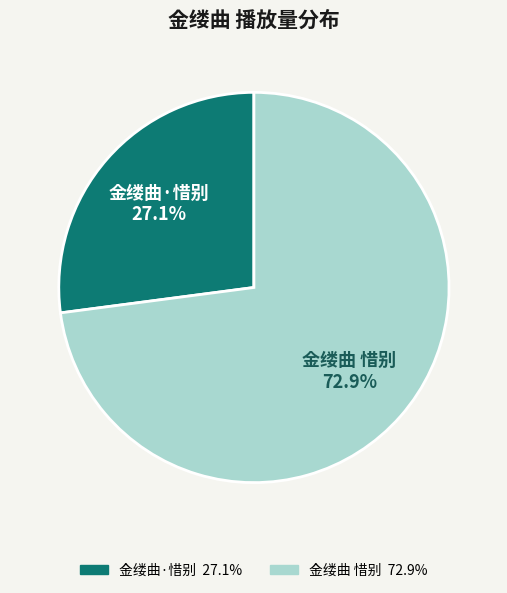

What is the ratio of the value at 金缕曲 惜别 to the value at 金缕曲·惜别?

2.7